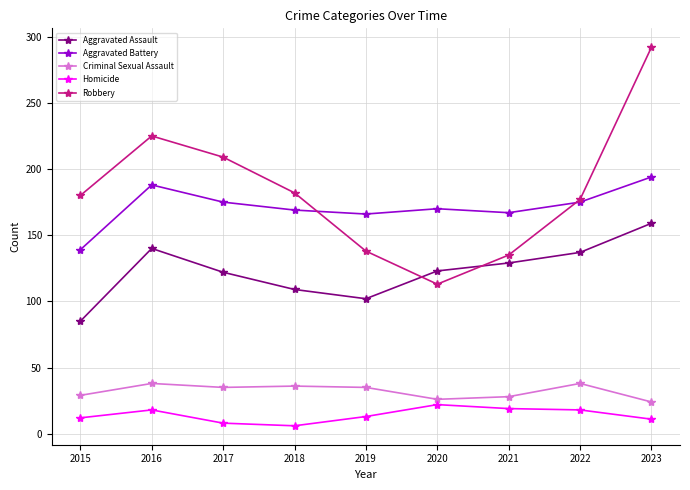

What is the difference between the maximum and minimum values in the Aggravated Assault series?

74